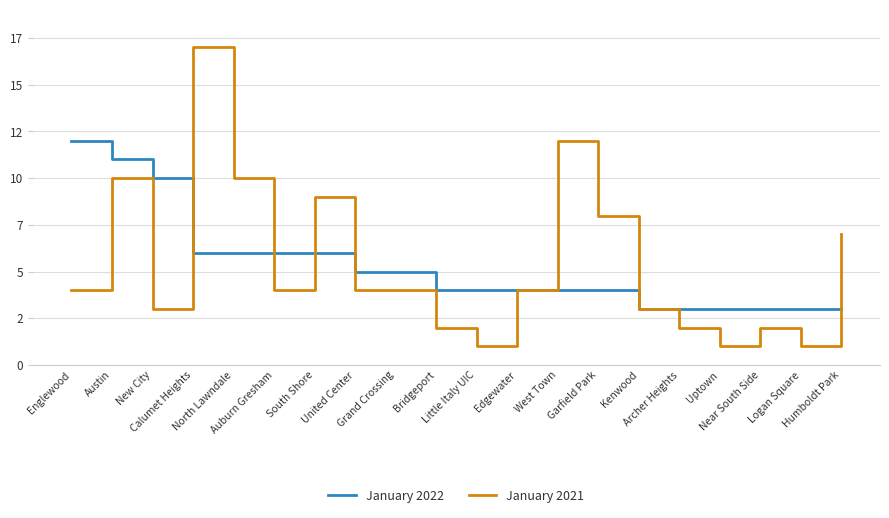

What are all the series names shown in the legend?

January 2022, January 2021